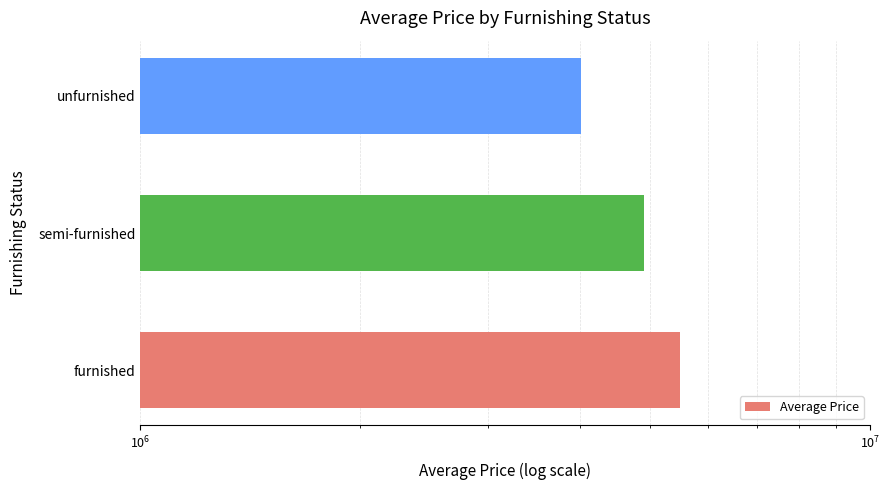

What is the sum of all values?

14417051.7